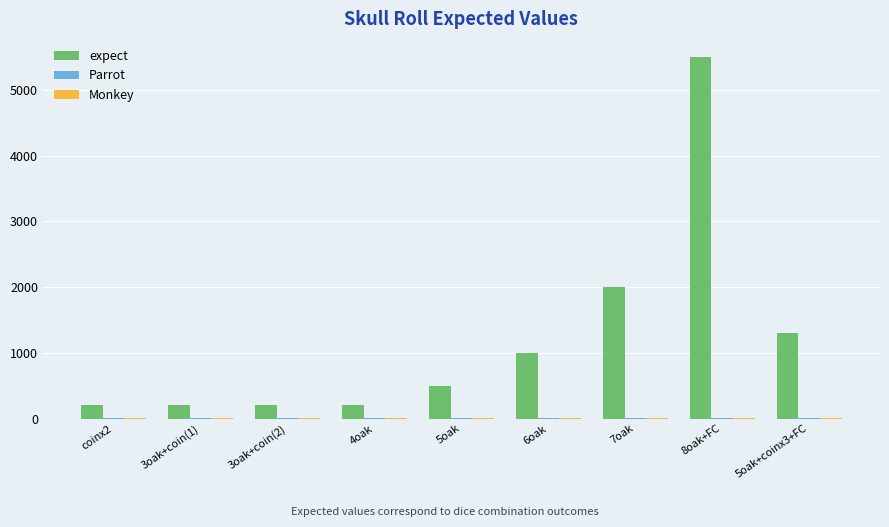

Are the bars horizontal?

No